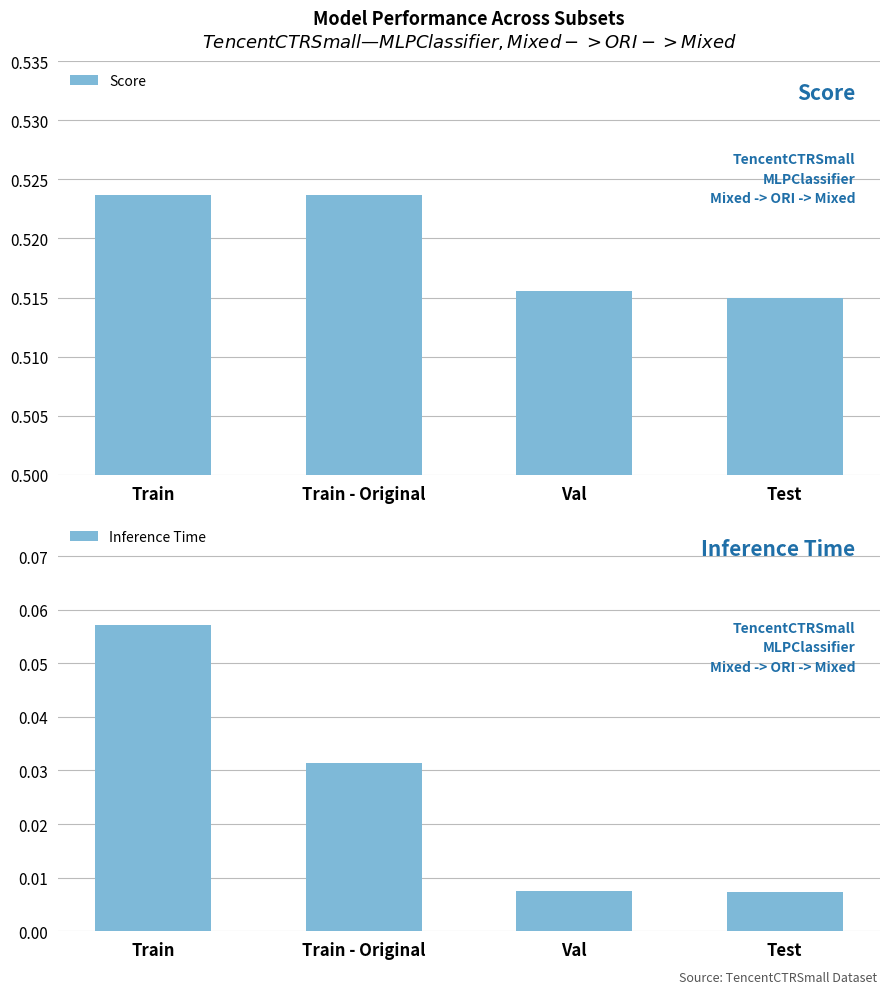

Reading right to left, transcribe all the data shown in this chart.

Score: 0.5	0.5	0.5	0.5
Inference Time: 0.0	0.0	0.0	0.1